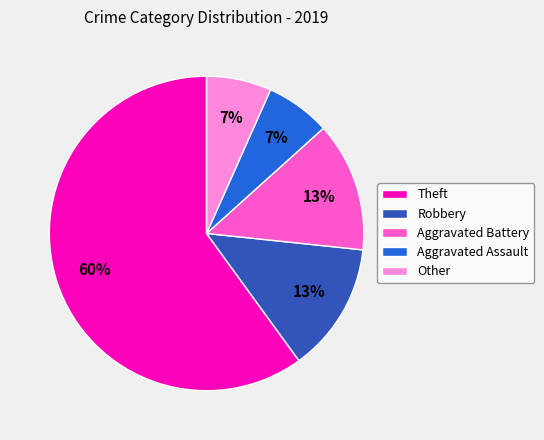

Does any single category account for the majority?

Yes